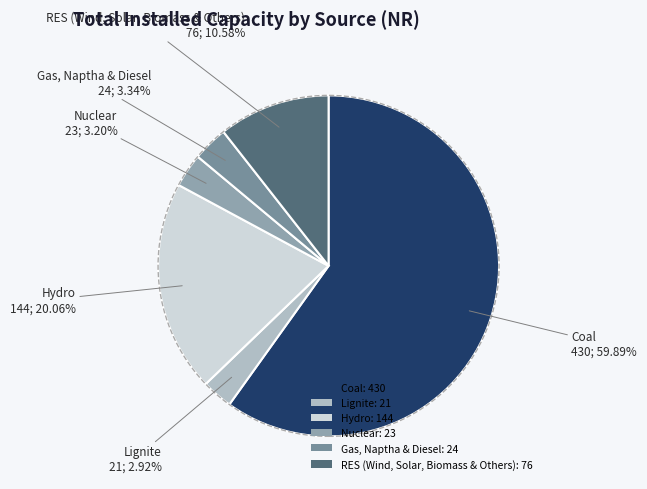

The Nuclear slice represents 3% of the pie. True or false?

True